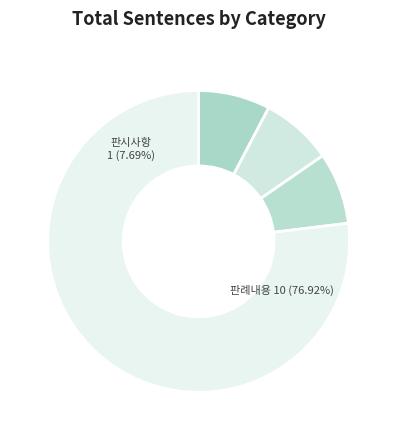

True or false: 판시사항 accounts for 20% of the total.

False